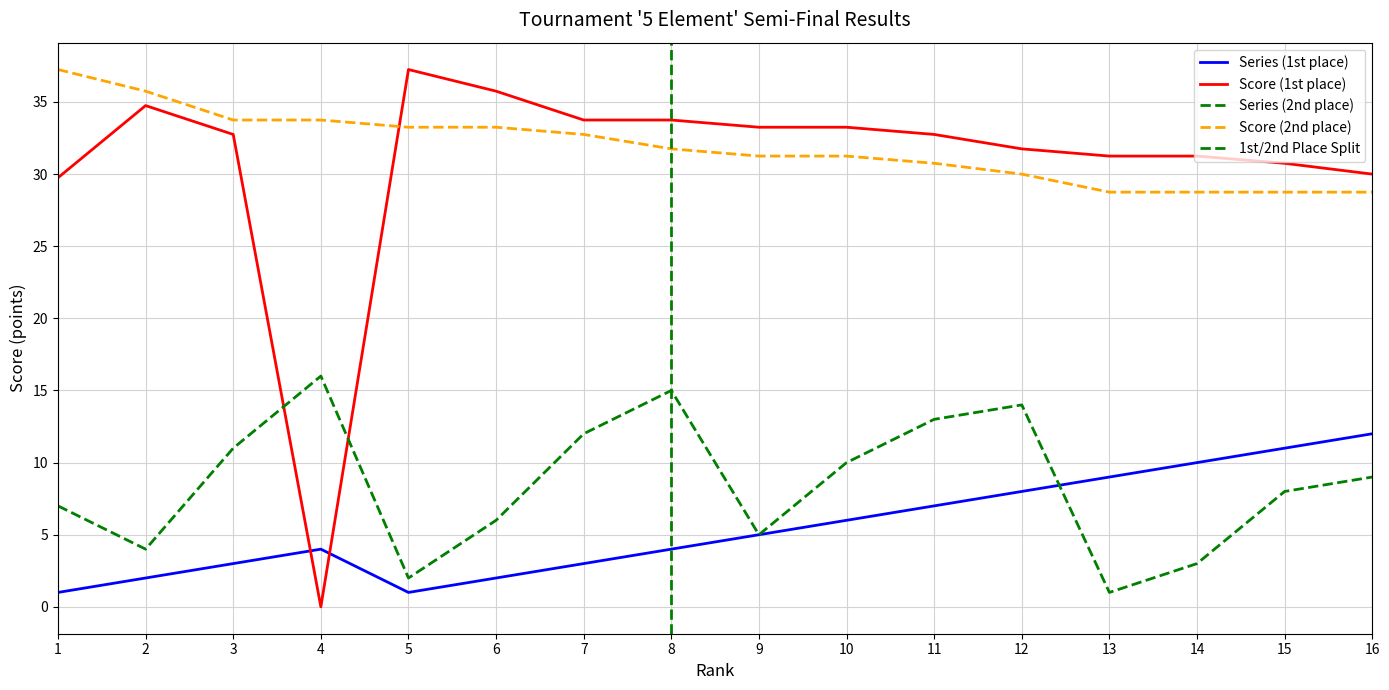

The Score (1st place) series shows 33.2 at 10. True or false?

True